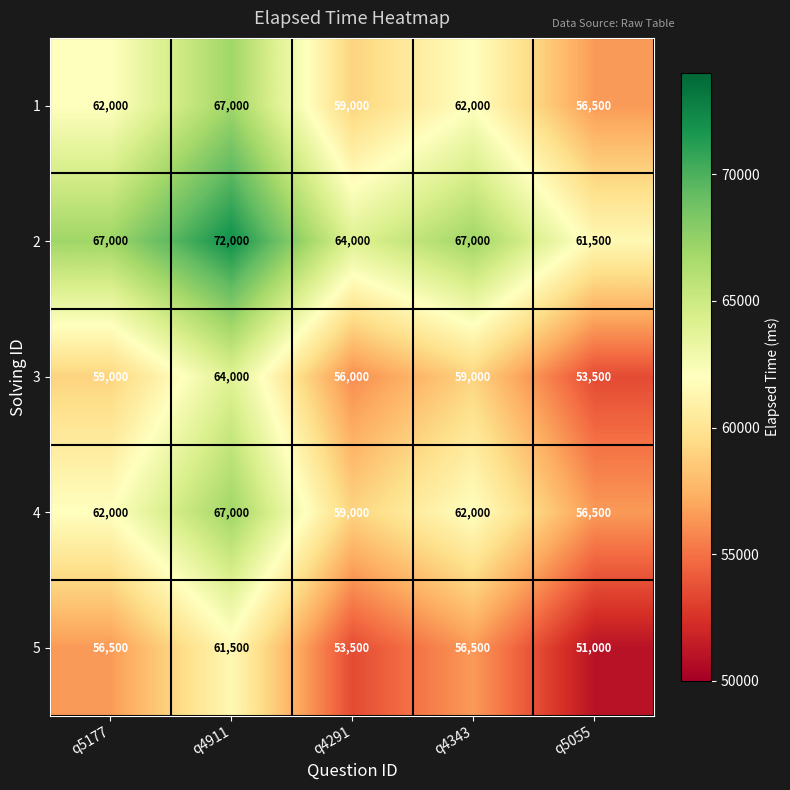

What is the spread (max minus min) of values at q5177?

10500